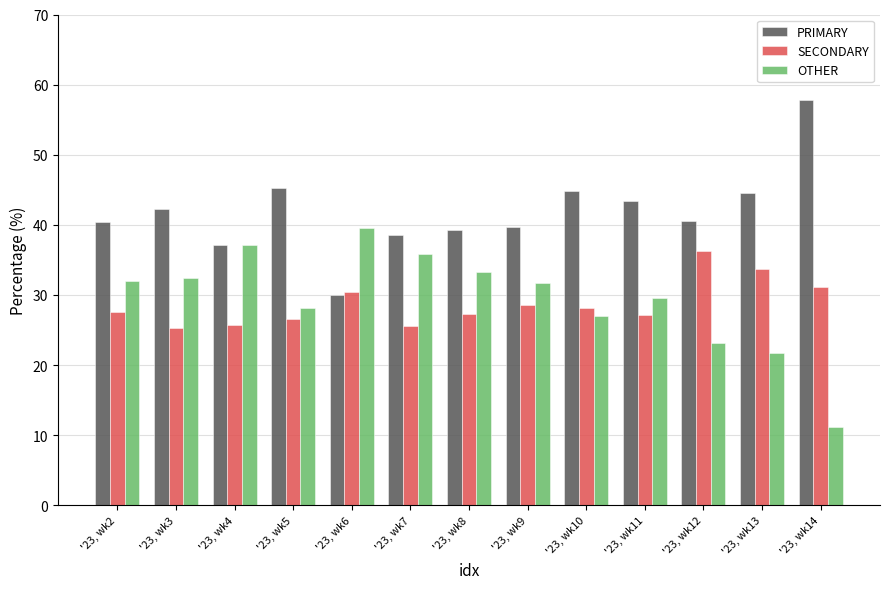

What is the approximate value of OTHER at '23, wk13?

21.7